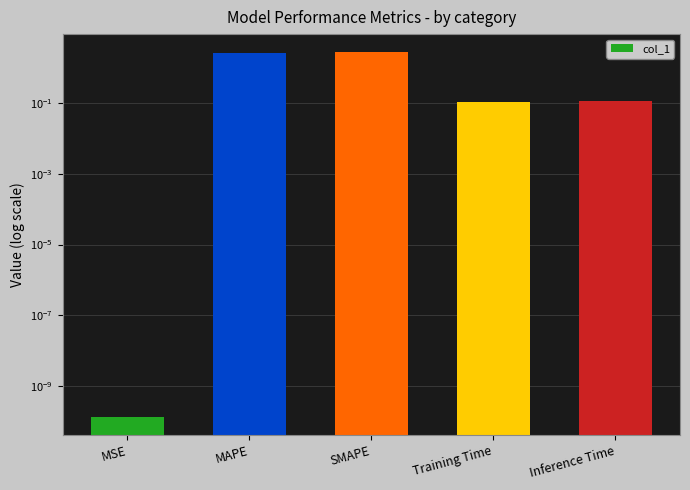

The value at MAPE is 2.8. True or false?

True